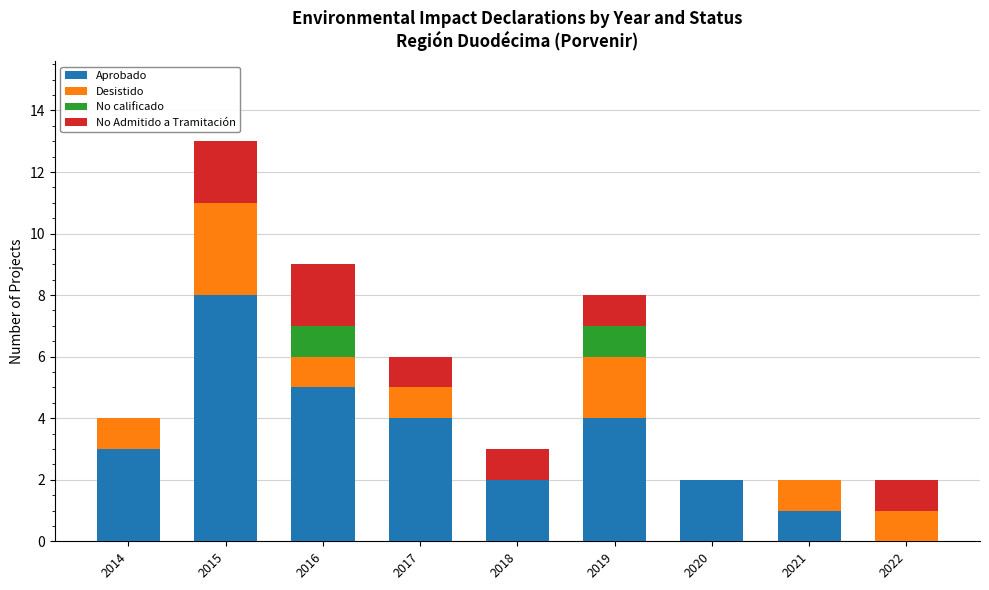

Is it true that Aprobado equals 2 at 2021?

False